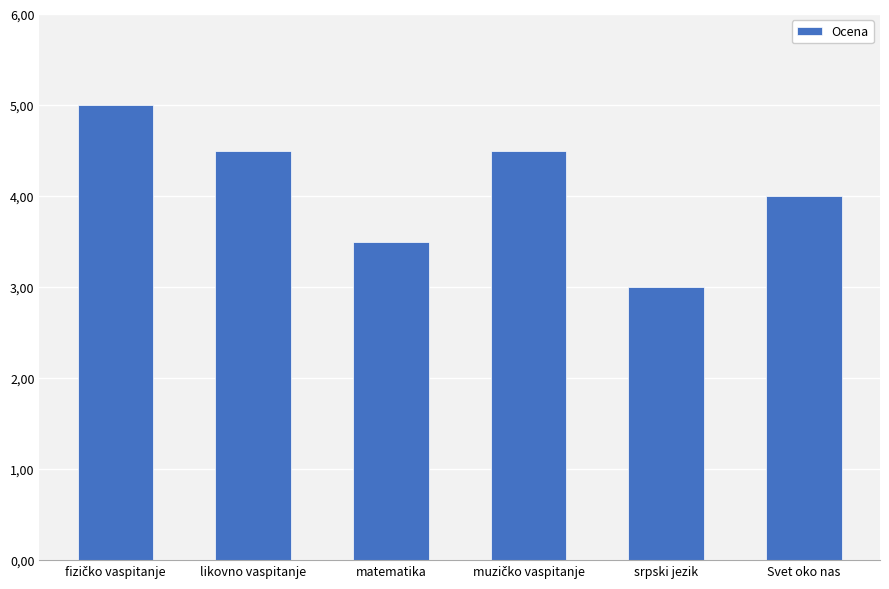

At which category does the chart reach its peak across all series?

fizičko vaspitanje